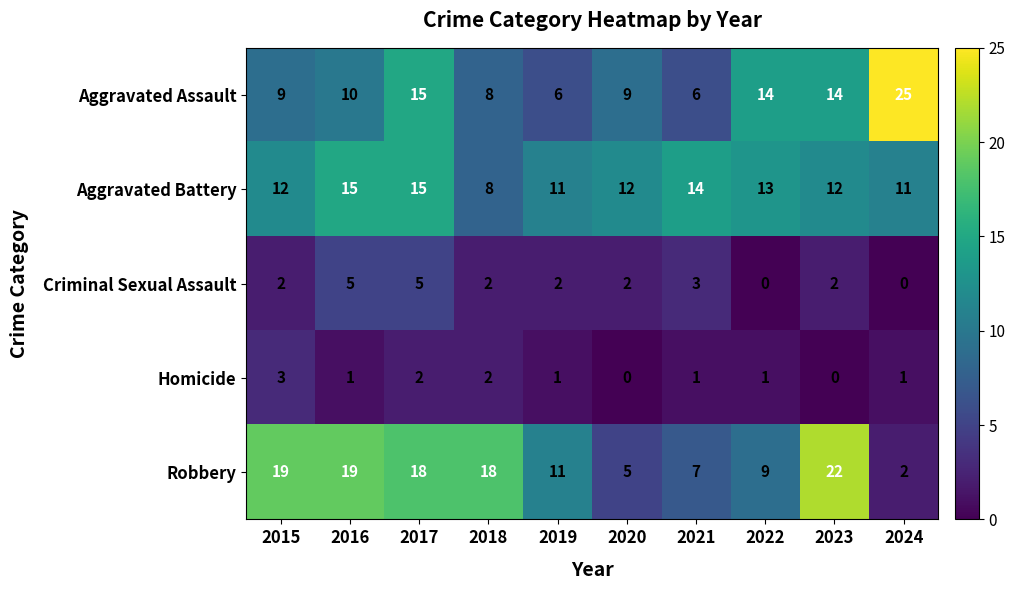

Rank the series by their maximum value, from highest to lowest.

Aggravated Assault, Robbery, Aggravated Battery, Criminal Sexual Assault, Homicide